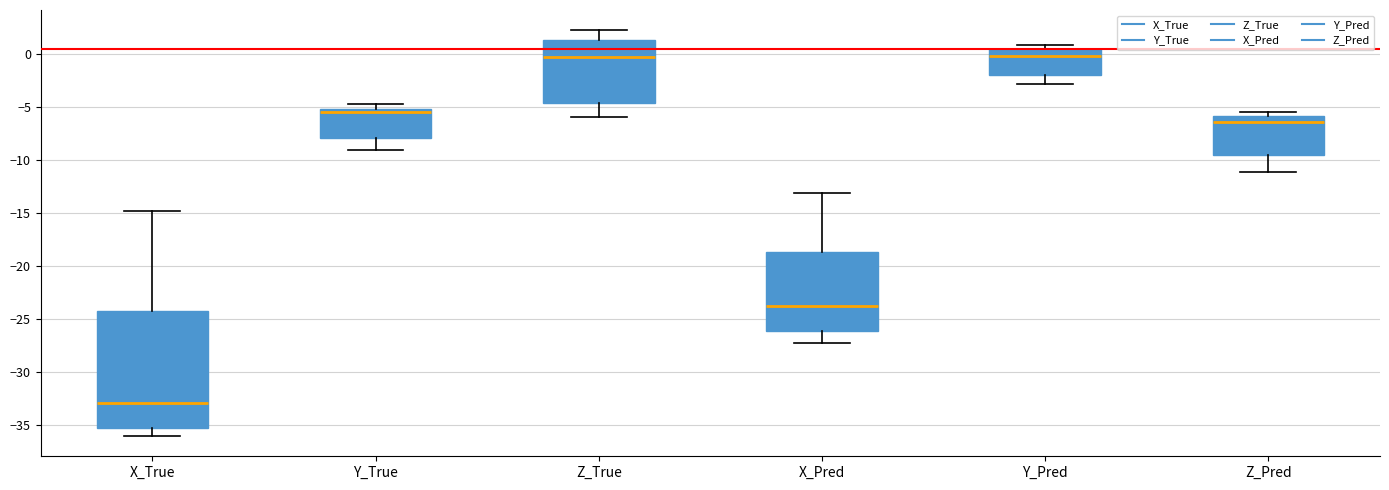

Which box is the tallest, from its lower edge to its upper edge?

X_True